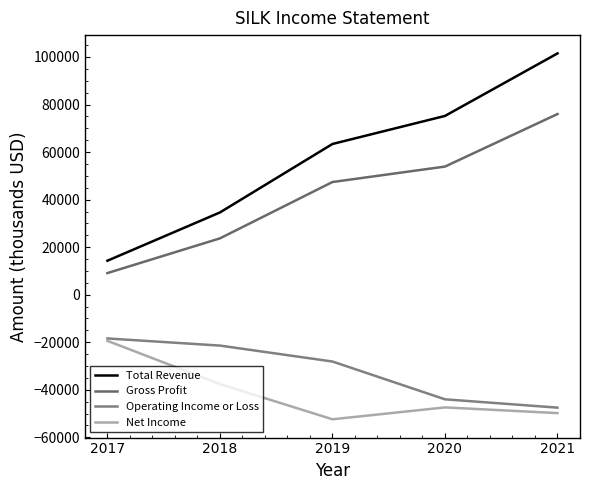

True or false: Net Income and Total Revenue intersect in this chart.

False